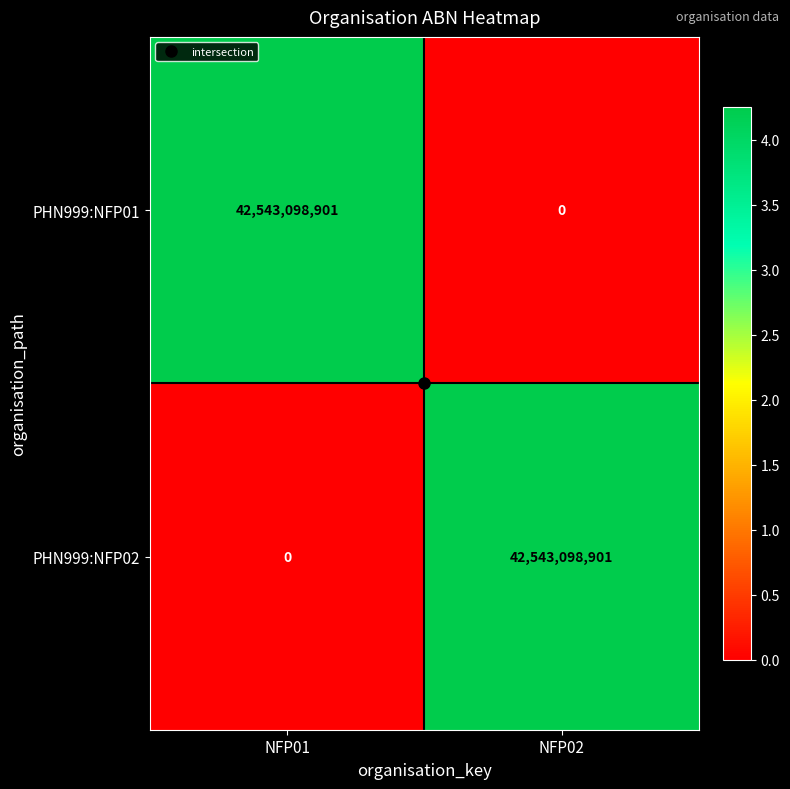

What is the spread (max minus min) of values at NFP01?

42543098901